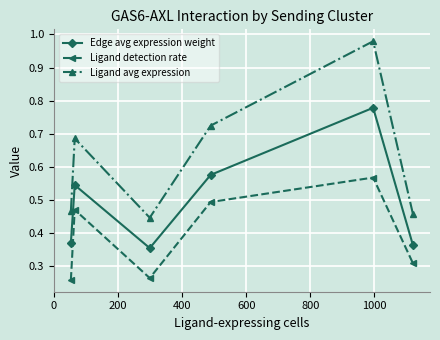

Which series has the largest range (max minus min)?

Ligand avg expression